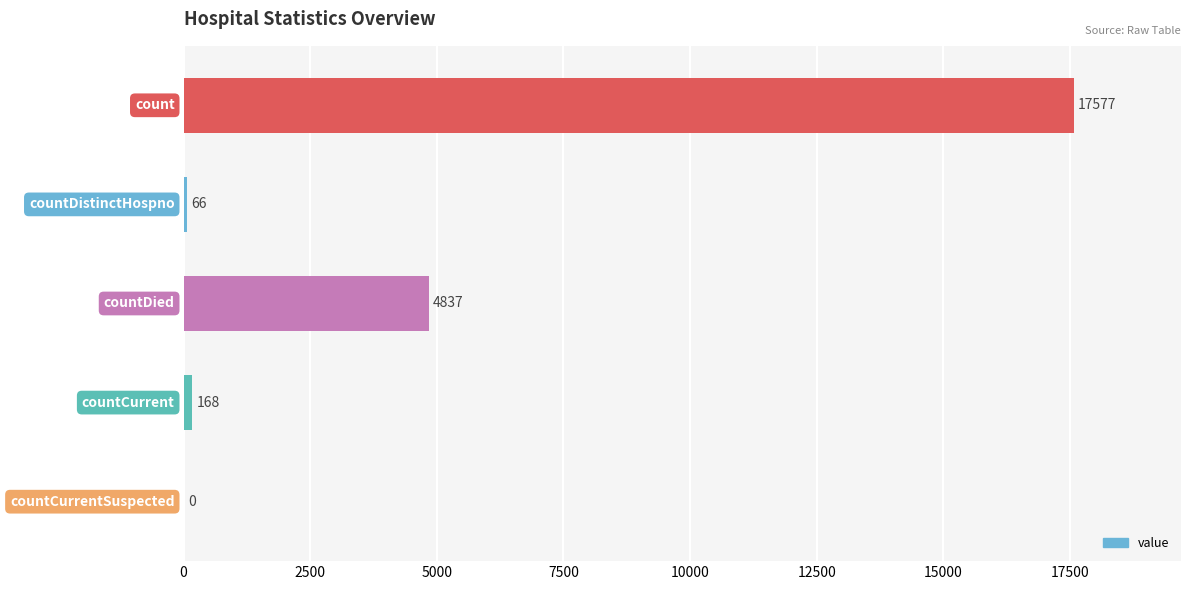

What is the sum of all values?

22648